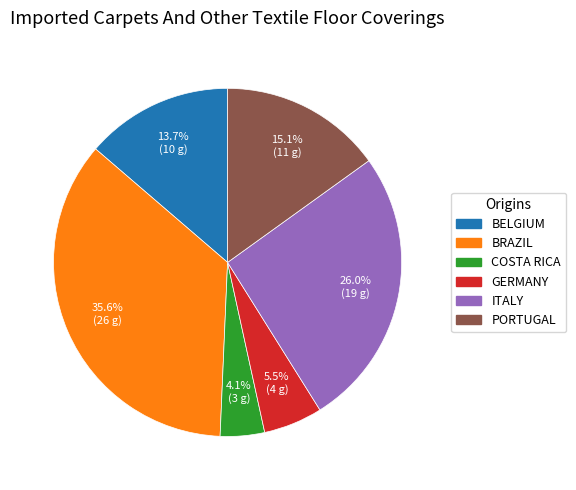

How many segments does this pie chart have?

6